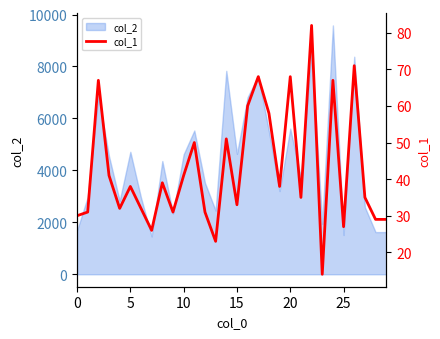

Count the number of categories in the chart.

30